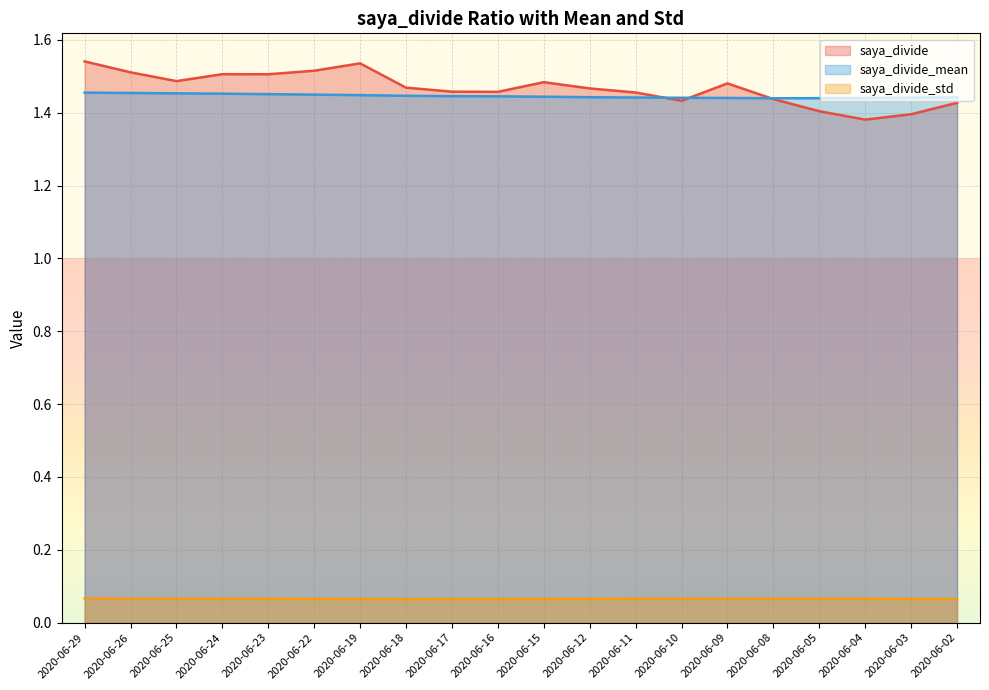

What is the sum of the saya_divide values at 2020-06-24 and 2020-06-22?

3.0